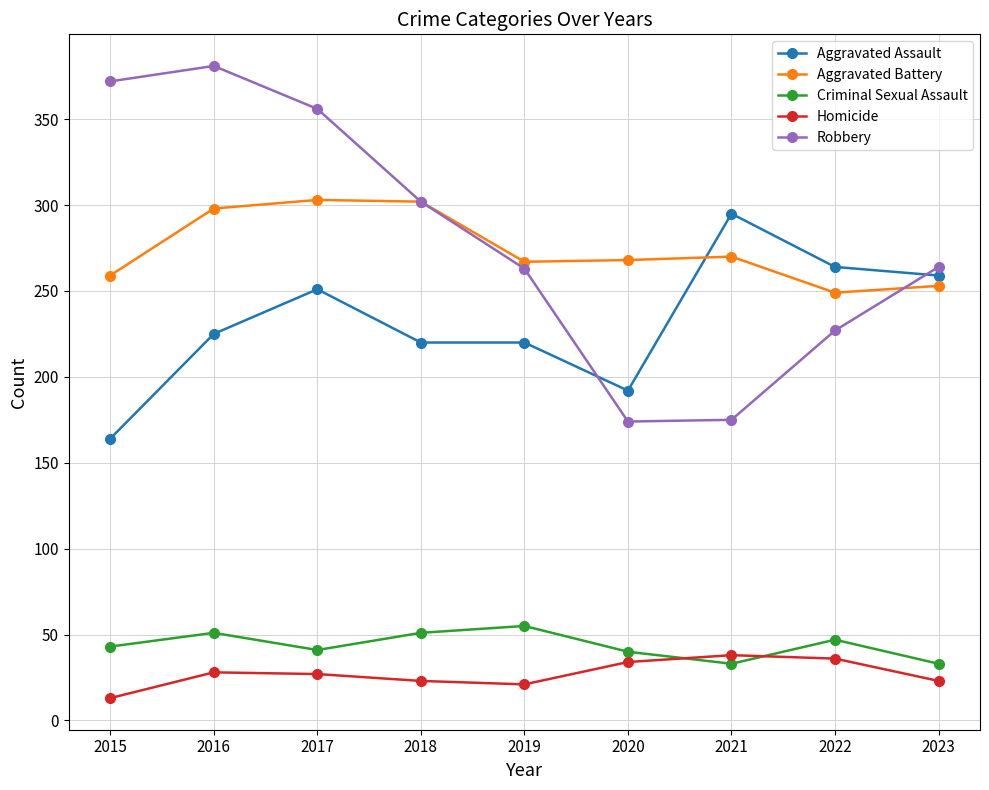

Which label corresponds to the largest value in the chart?

2016